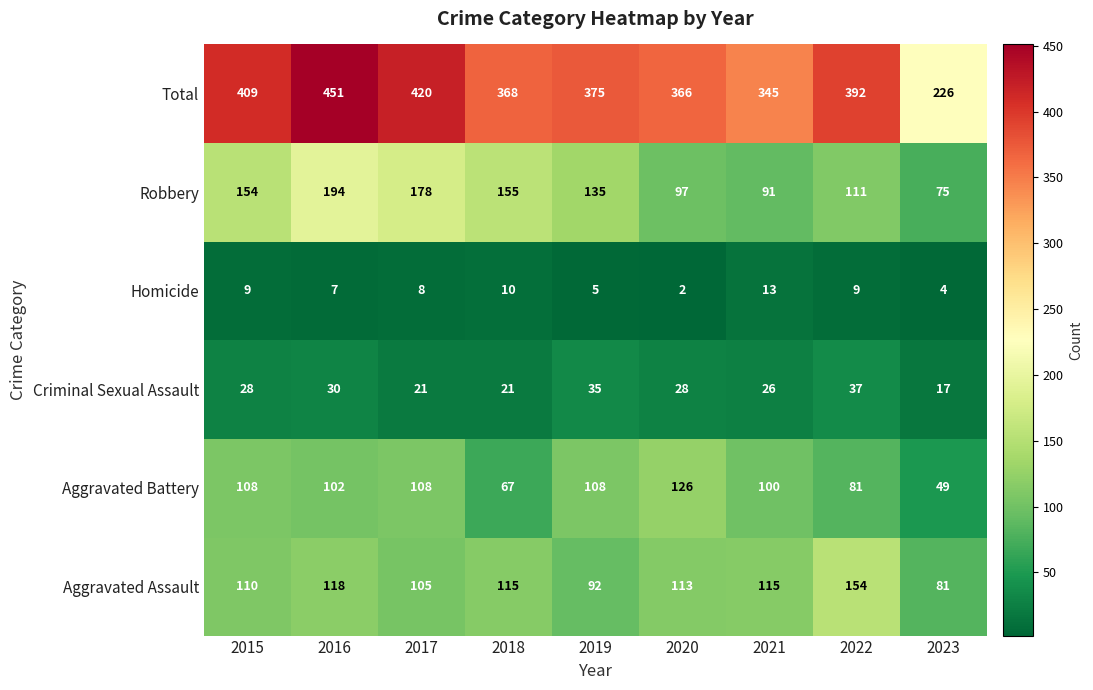

How many values in the Criminal Sexual Assault series are below 28?

4